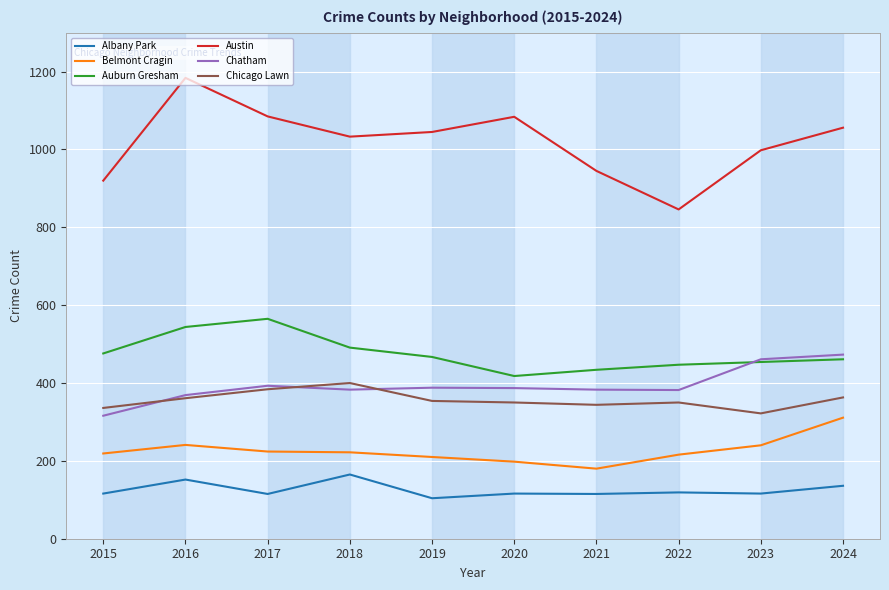

Is it true that Chatham equals 387 at 2020?

True